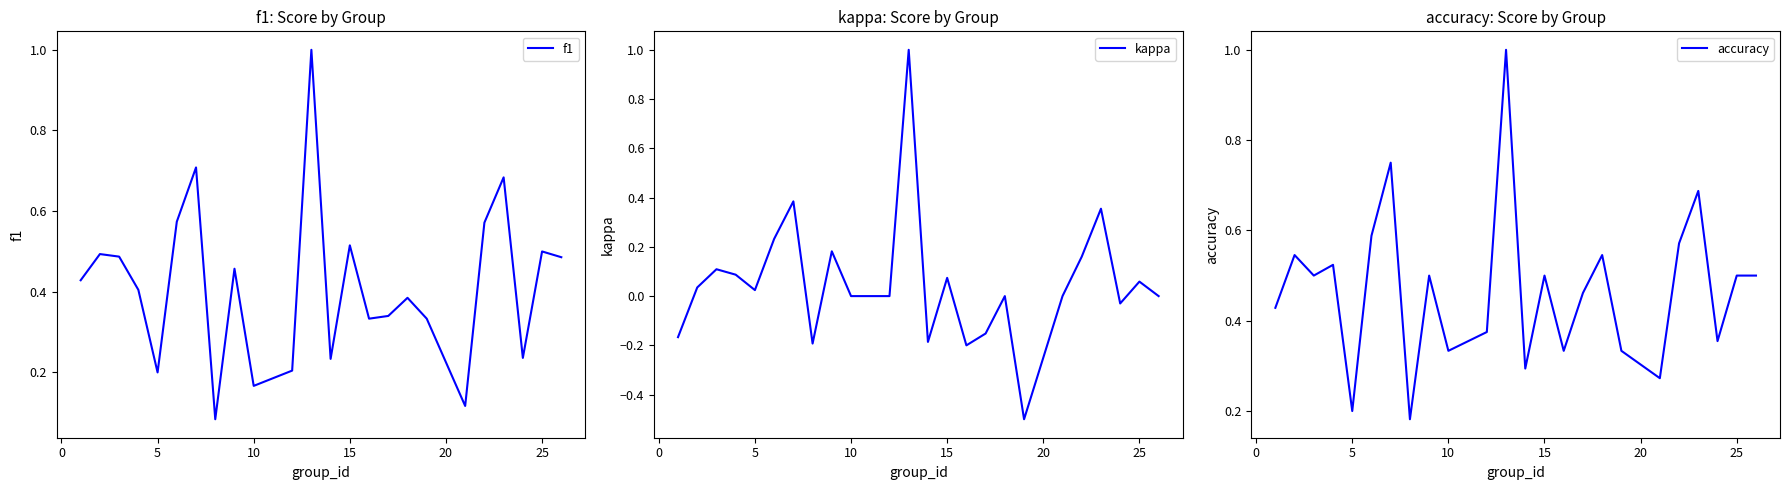

What are all the series names shown in the legend?

f1, kappa, accuracy